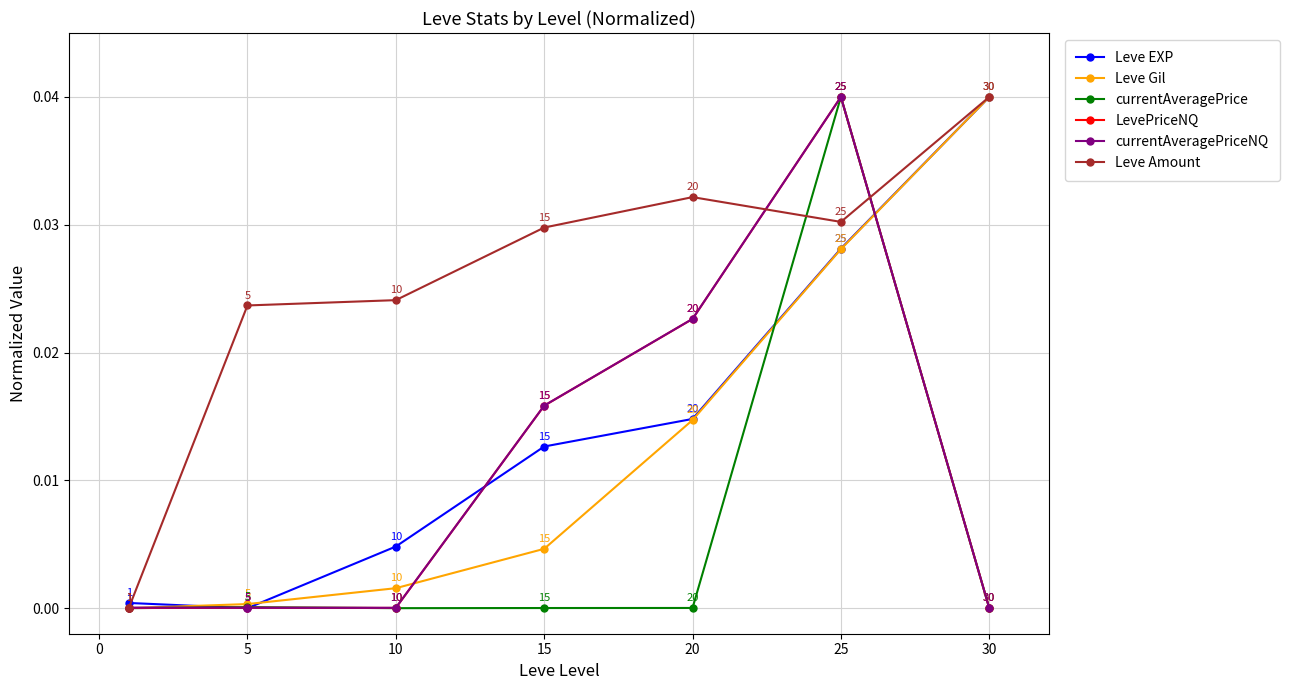

How many data points does each series have?

7